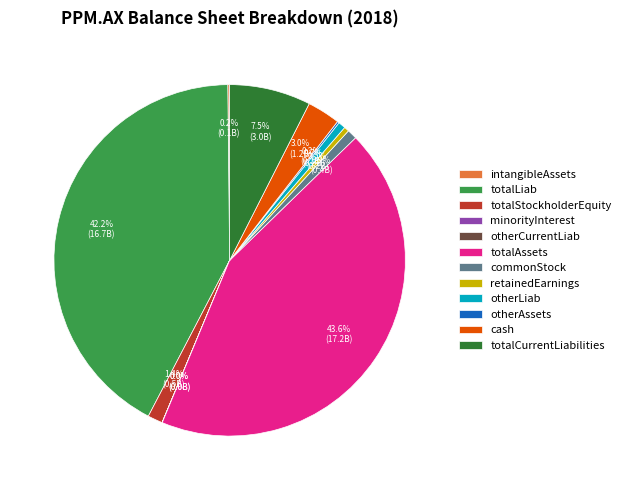

Is it true that otherLiab is 1% of the pie?

True